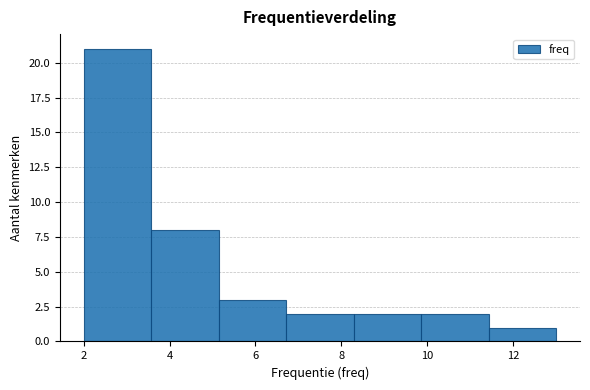

Which range on the x-axis has the tallest bar?

2.0 to 3.6